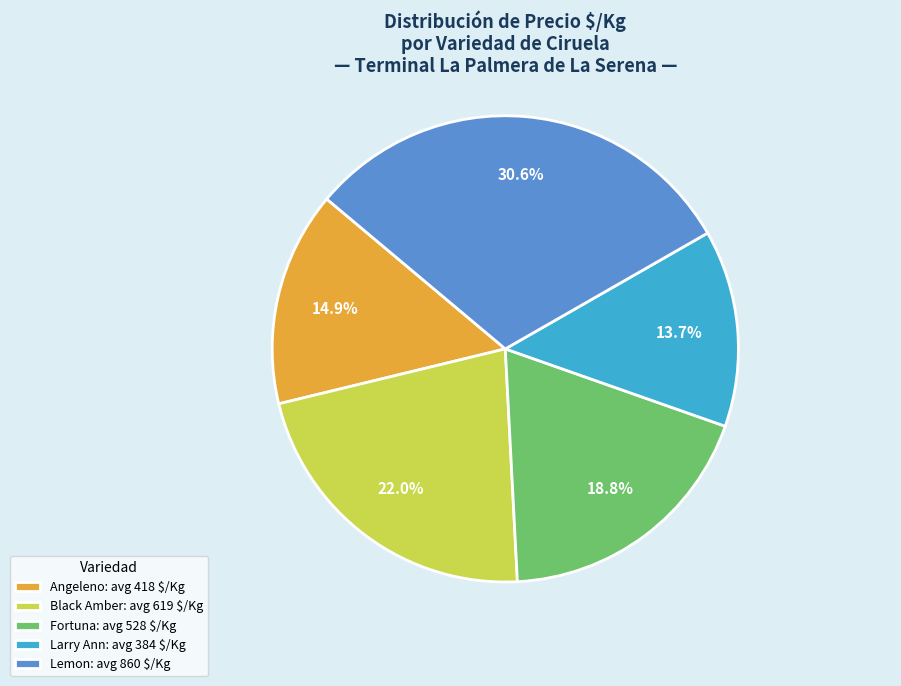

What is the largest slice in the pie chart?

Lemon: avg 860 $/Kg